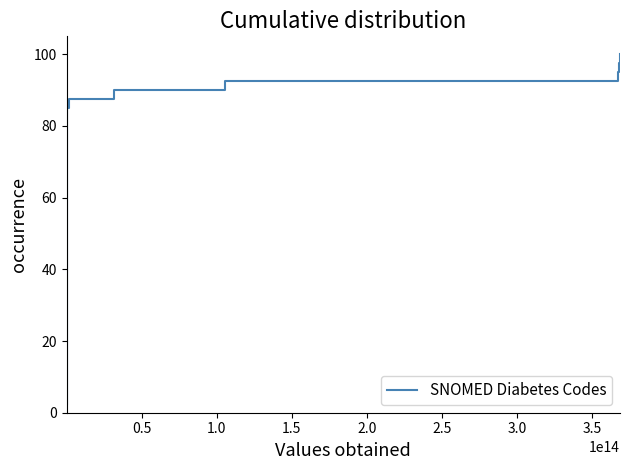

What is the maximum value shown in the chart?

100.0